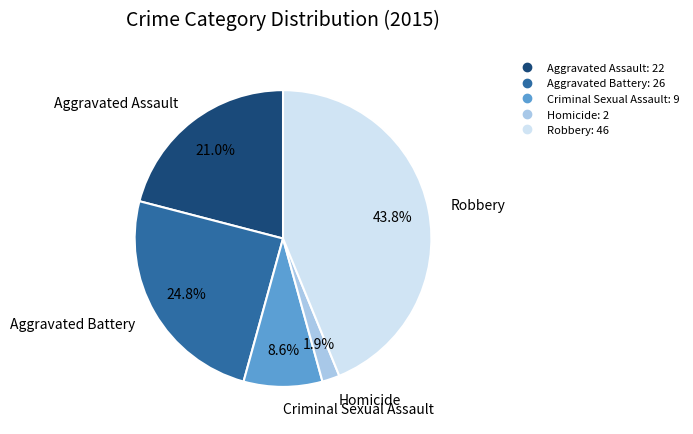

Between Aggravated Battery and Robbery, which is larger?

Robbery